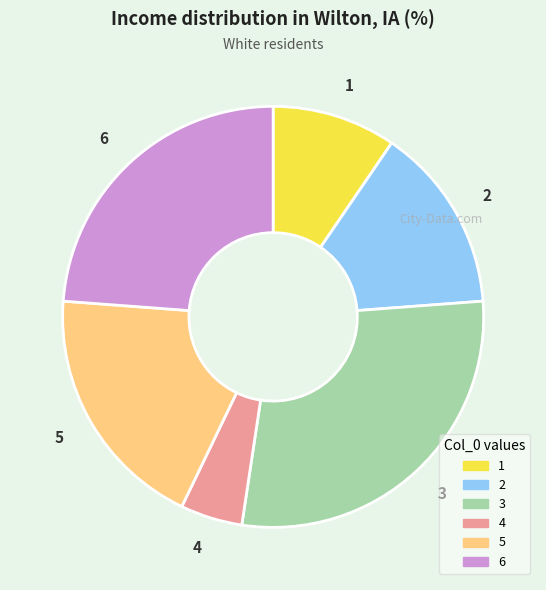

What is the smallest slice in the pie chart?

4